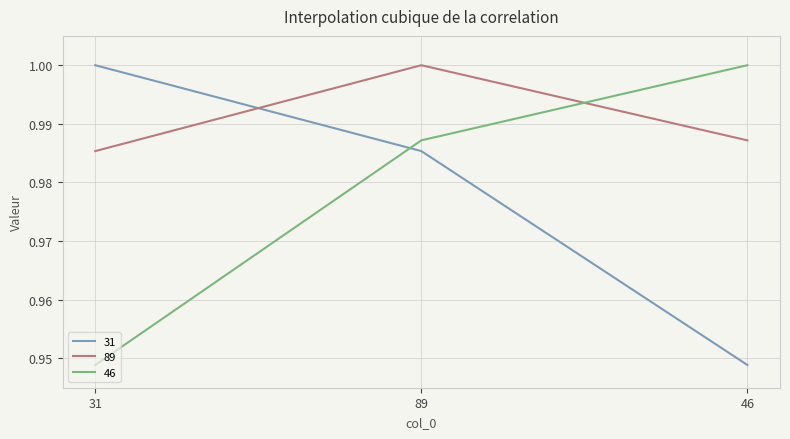

What position from the right is 89?

2